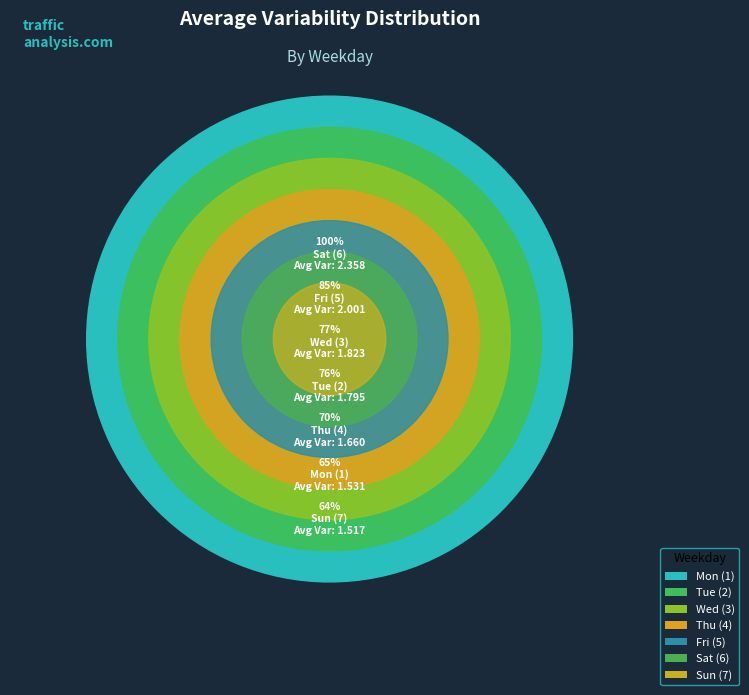

Which category has the smallest portion of the pie?

7